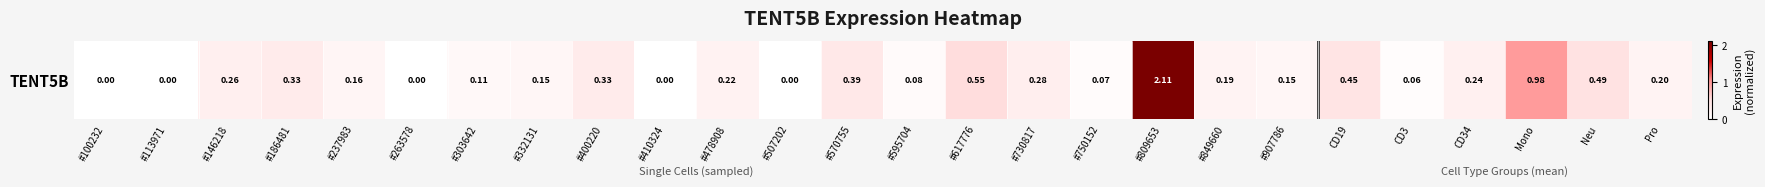

What is the difference between the second highest and minimum values?

1.0